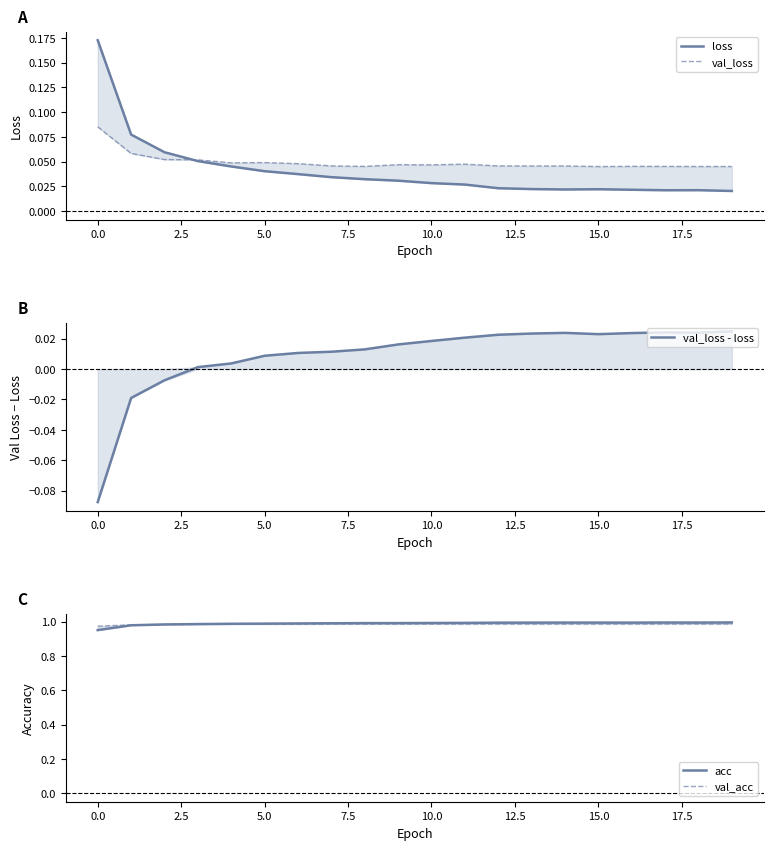

What is the difference between the loss values at 0.0 and 19?

0.1